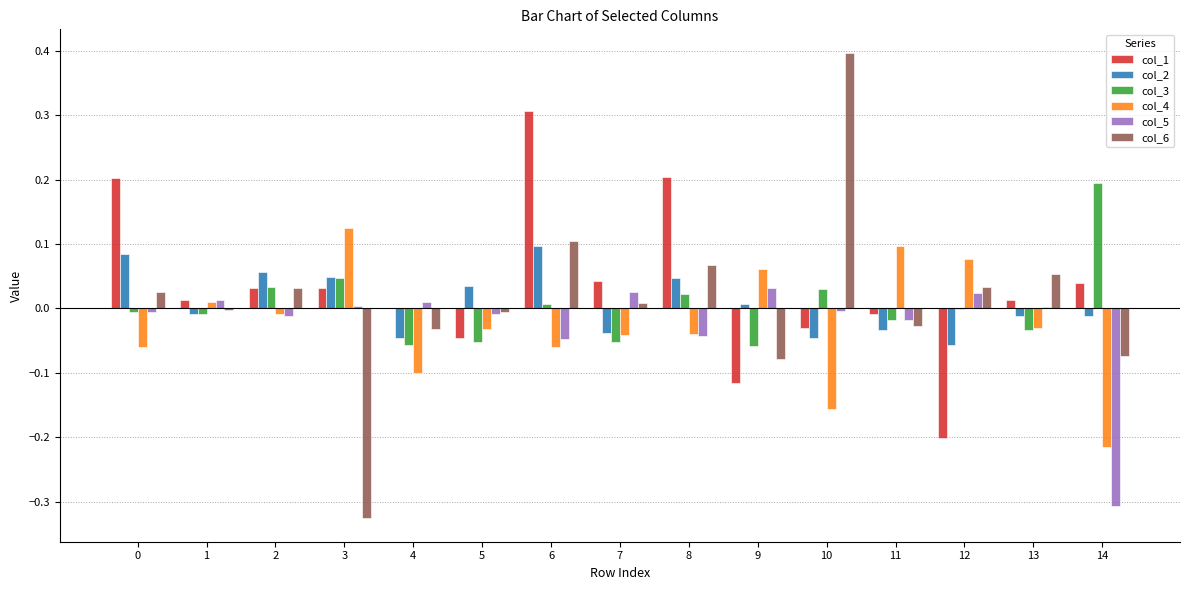

At which category does the chart reach its peak across all series?

10